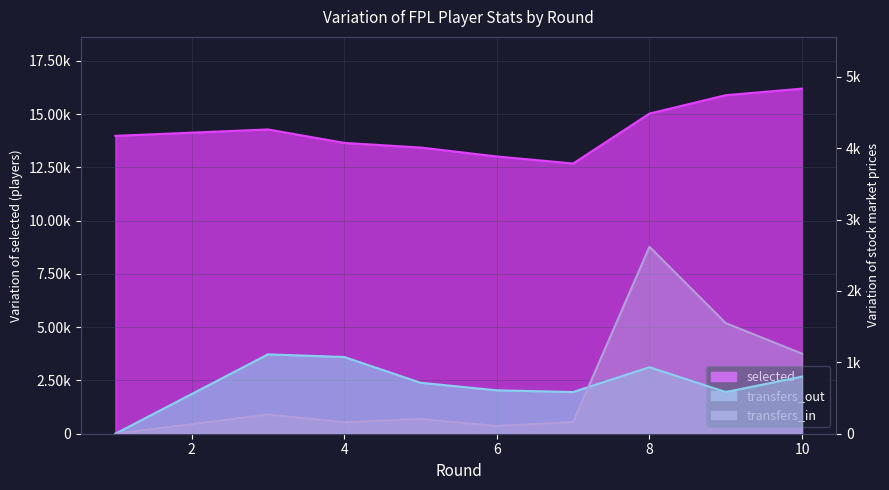

True or false: transfers_in and transfers_out cross at least once.

True